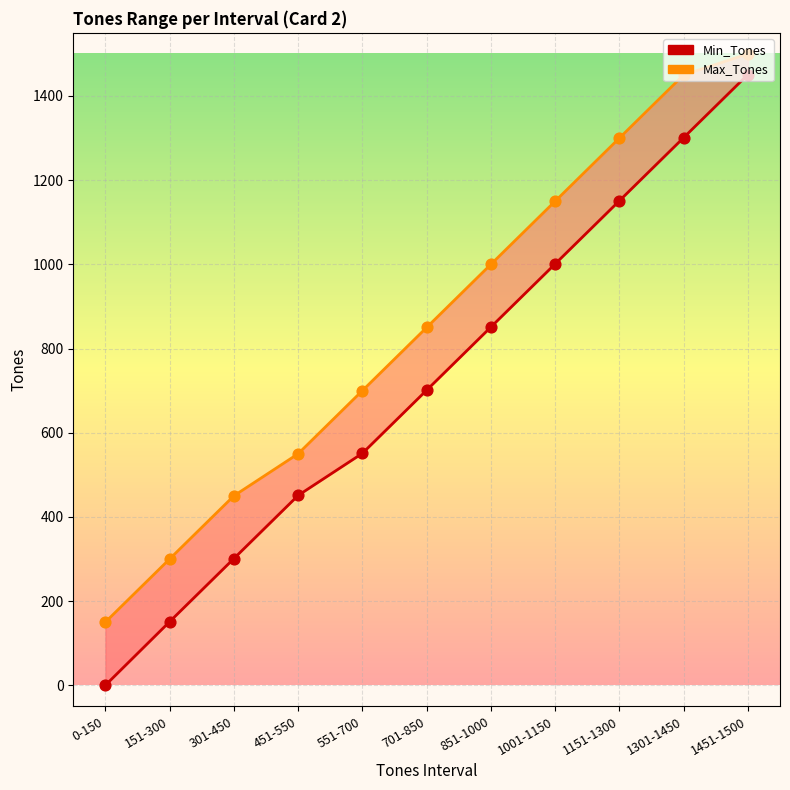

Which series contains the lowest Y value?

Min_Tones